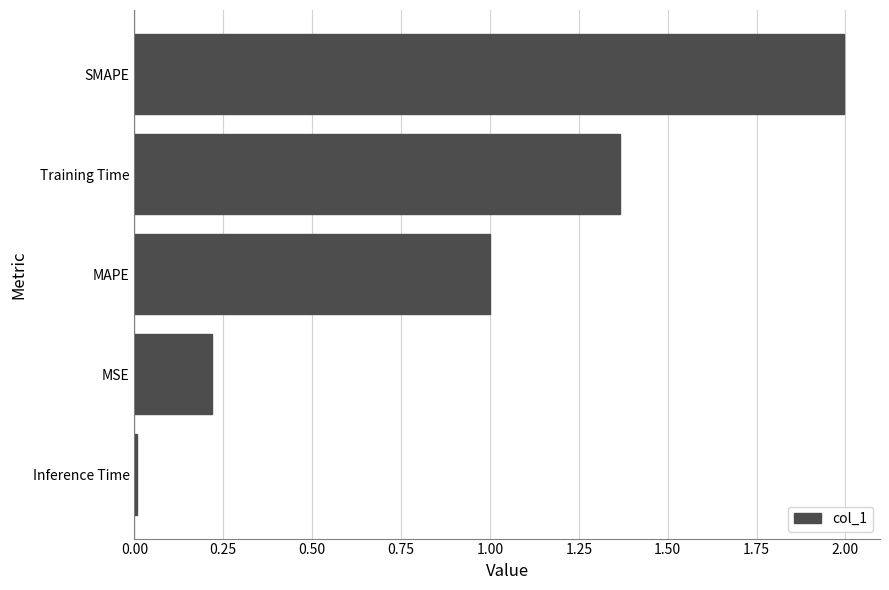

Which category has the lowest value across all series?

Inference Time